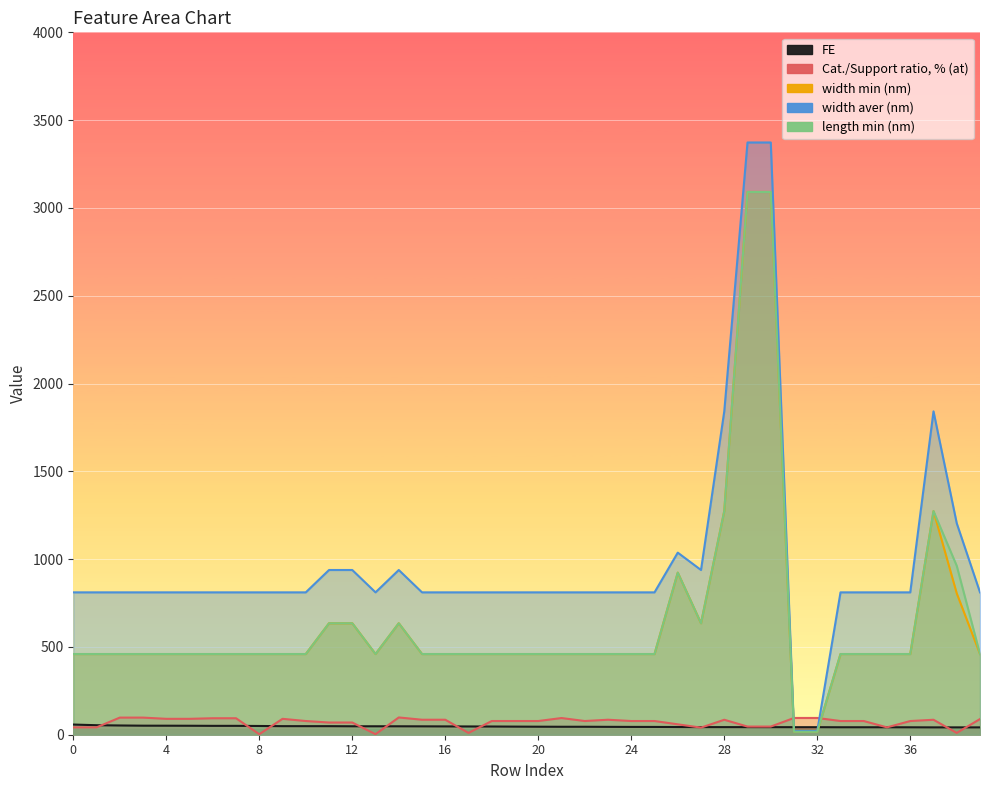

At which category is the sum across all series the highest?

29